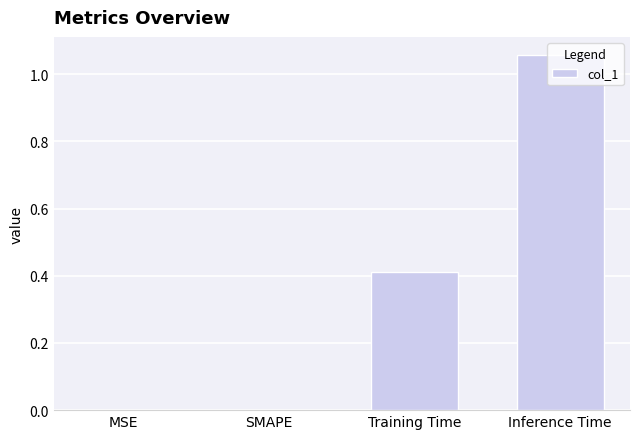

What is the sum of all values?

1.5